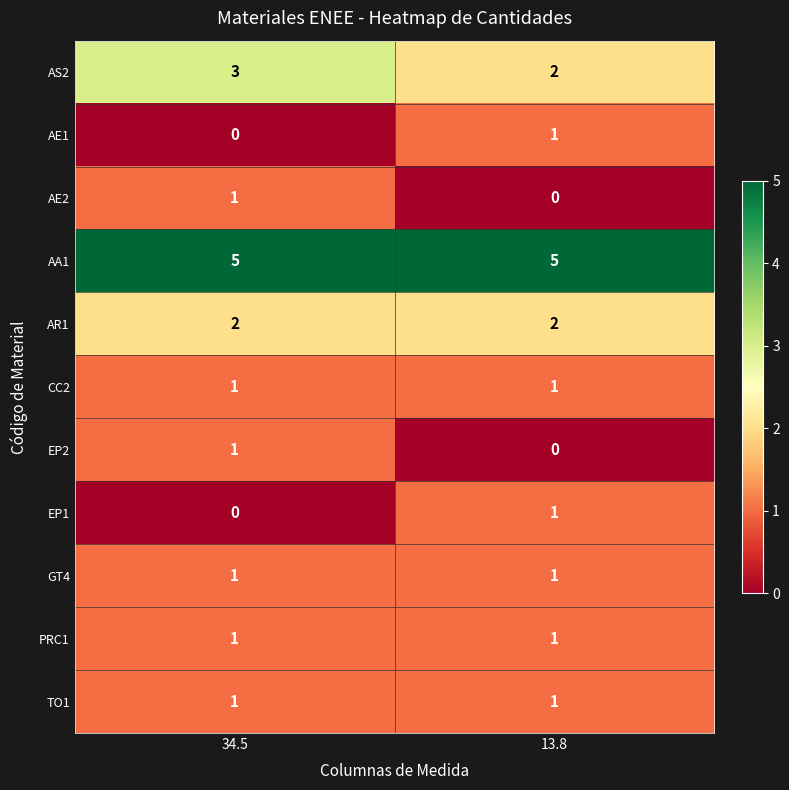

Reading left to right, extract all data points from this chart.

AS2: 34.5=3	13.8=2
AE1: 34.5=0	13.8=1
AE2: 34.5=1	13.8=0
AA1: 34.5=5	13.8=5
AR1: 34.5=2	13.8=2
CC2: 34.5=1	13.8=1
EP2: 34.5=1	13.8=0
EP1: 34.5=0	13.8=1
GT4: 34.5=1	13.8=1
PRC1: 34.5=1	13.8=1
TO1: 34.5=1	13.8=1